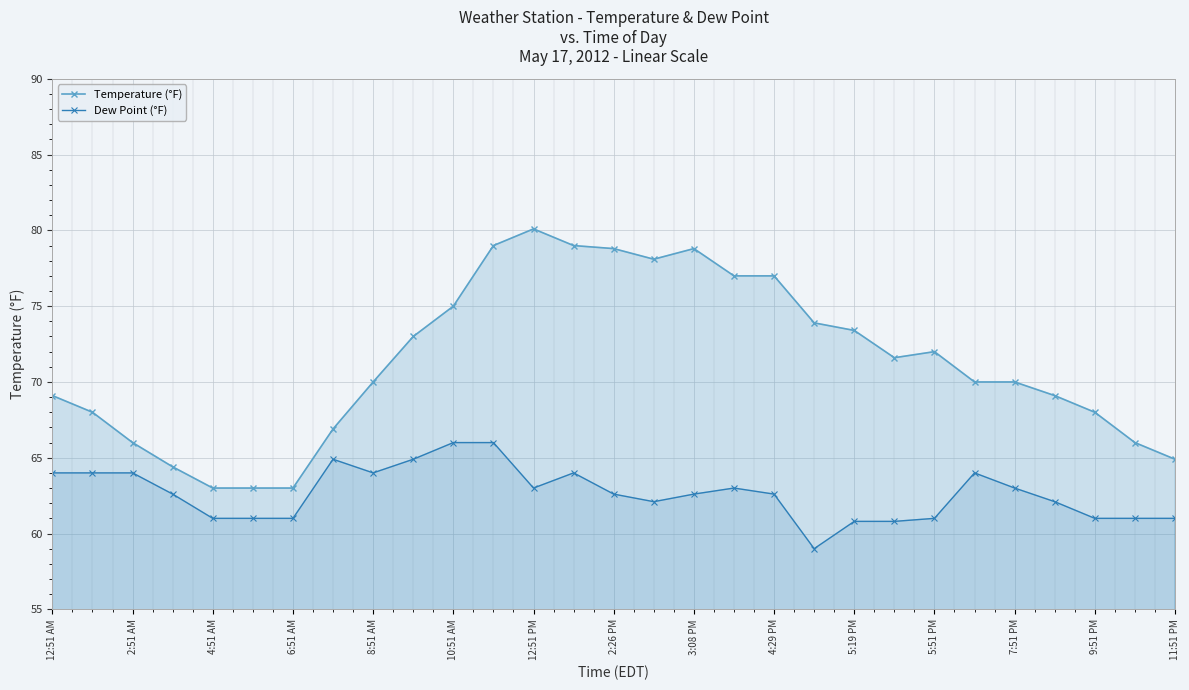

True or false: Dew Point (°F) and Temperature (°F) intersect in this chart.

False